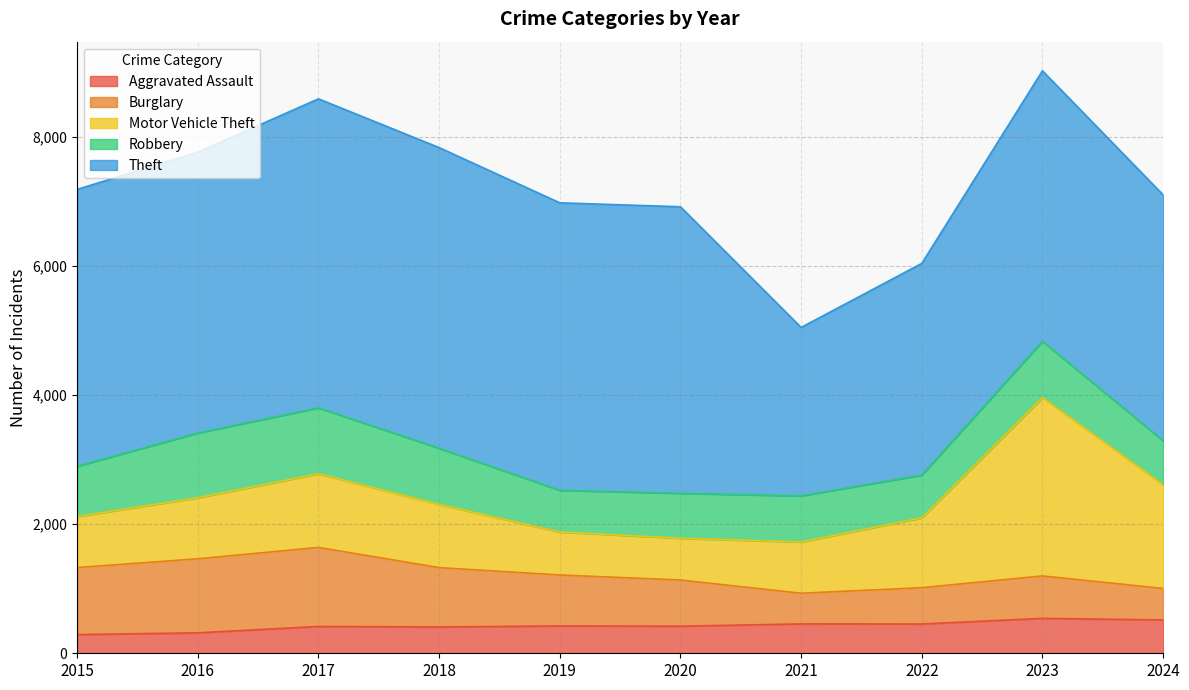

Does the chart have visible grid lines?

Yes